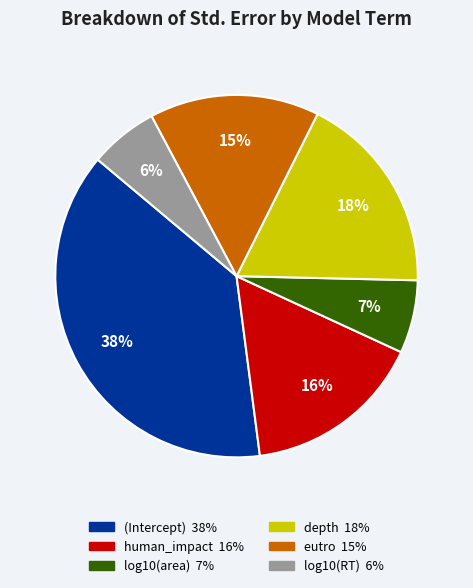

To the nearest percent, what is the difference between the log10(RT) and eutro slice percentages?

9%